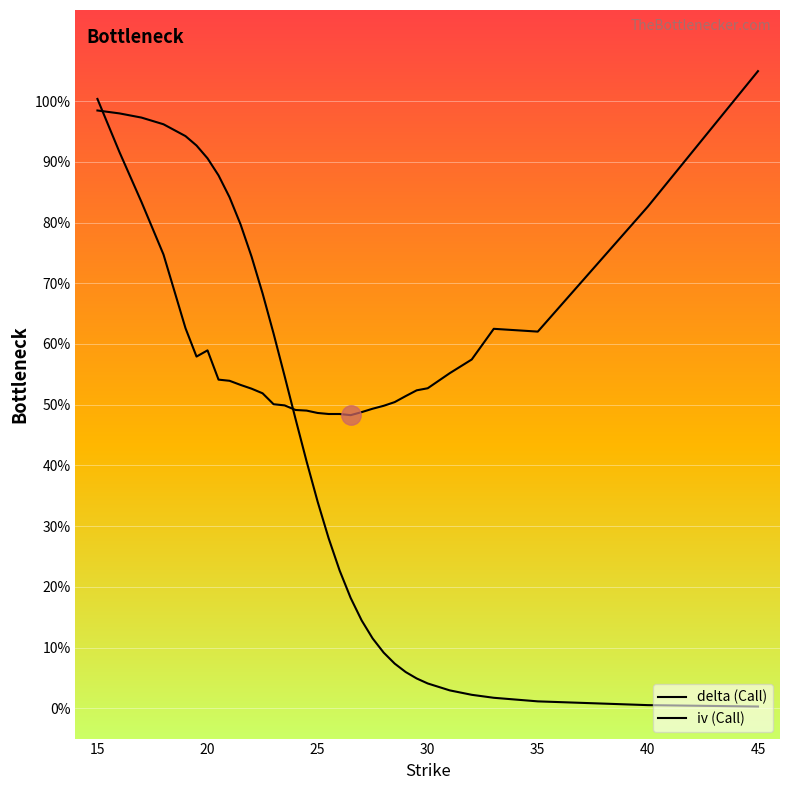

How many lines are shown in the chart?

2